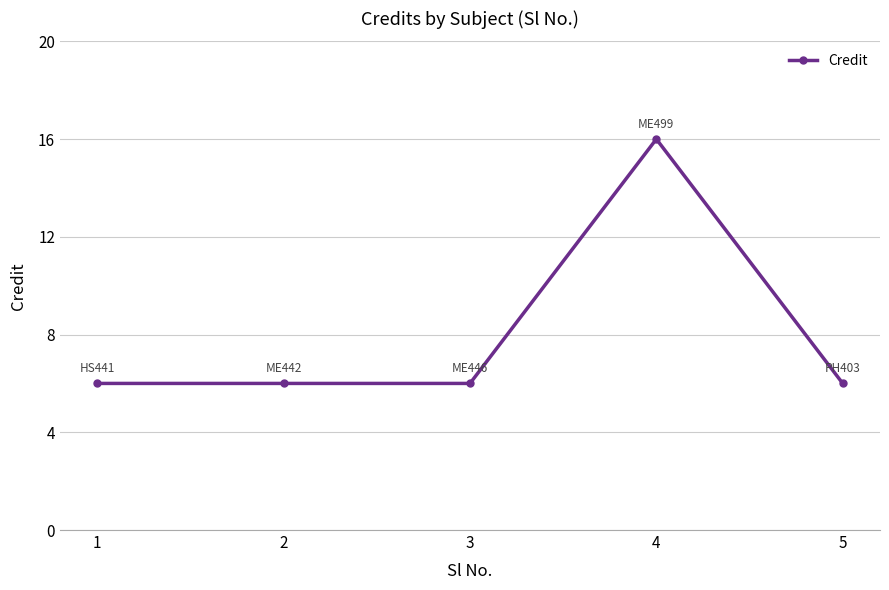

Reading left to right, extract all data points from this chart.

6	6	6	16	6